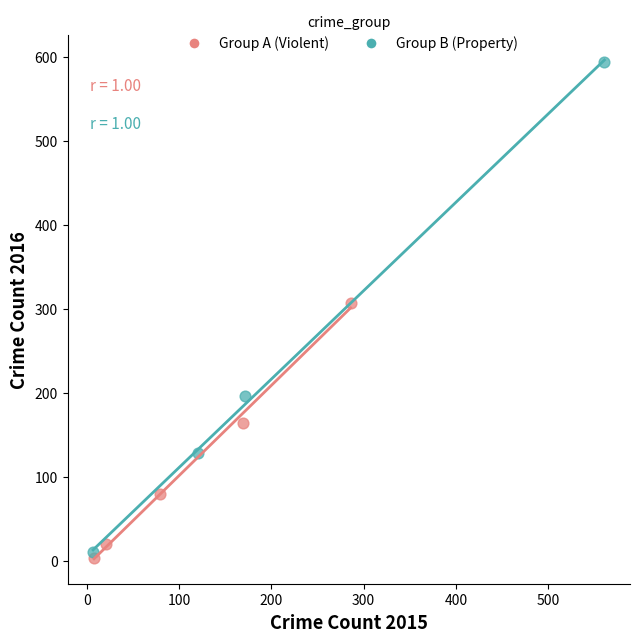

What are all the series names shown in the legend?

Group A (Violent), Group B (Property)